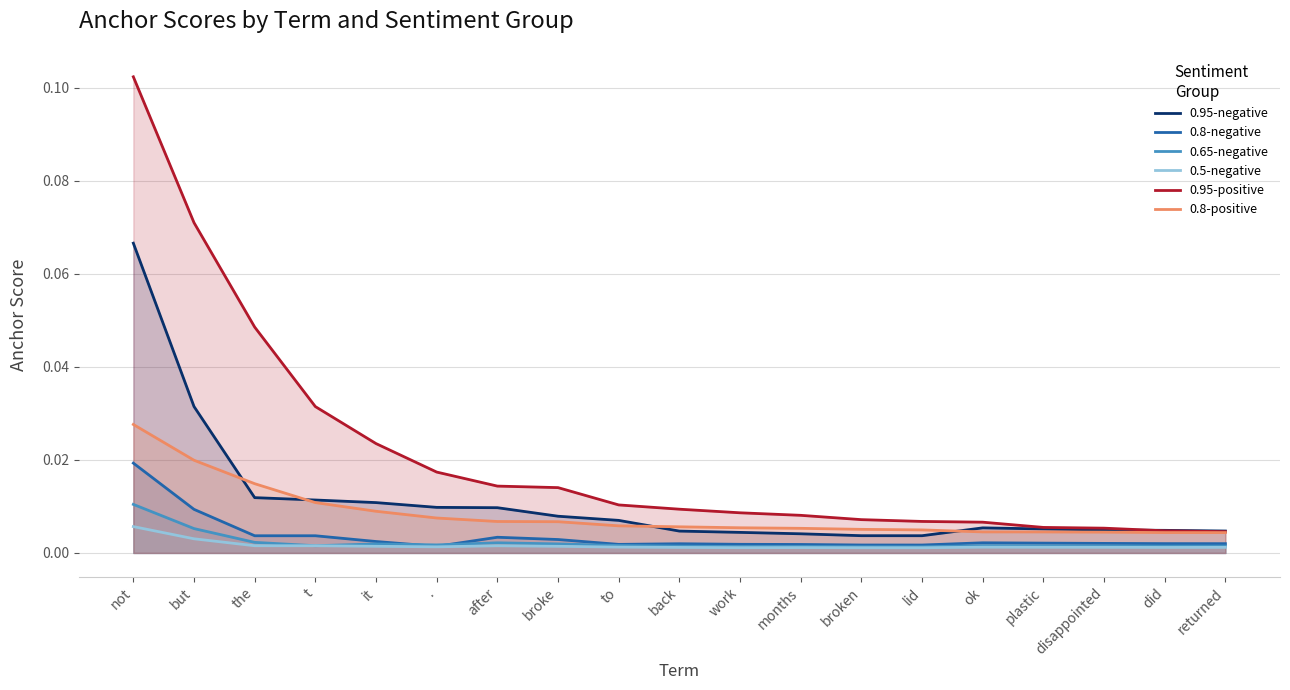

Which series has the largest range (max minus min)?

0.95-positive